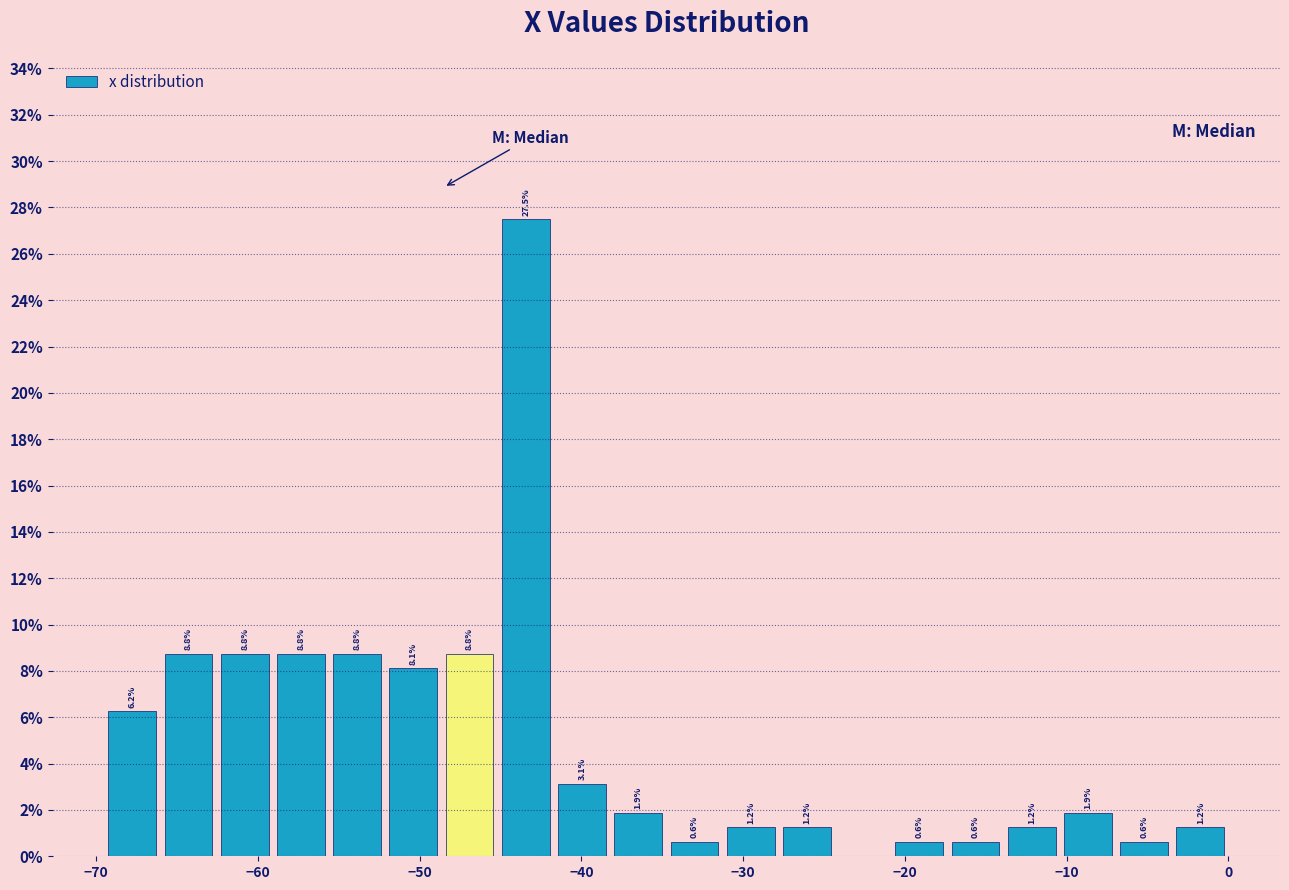

Around what value on the x-axis is the tallest bar? Give the approximate position of its centre, as read against the axis.

-43